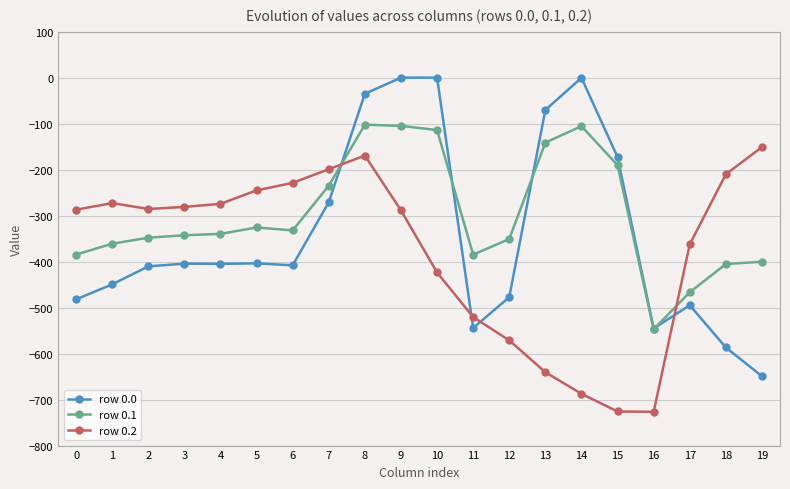

True or false: row 0.1 and row 0.2 cross at least once.

True